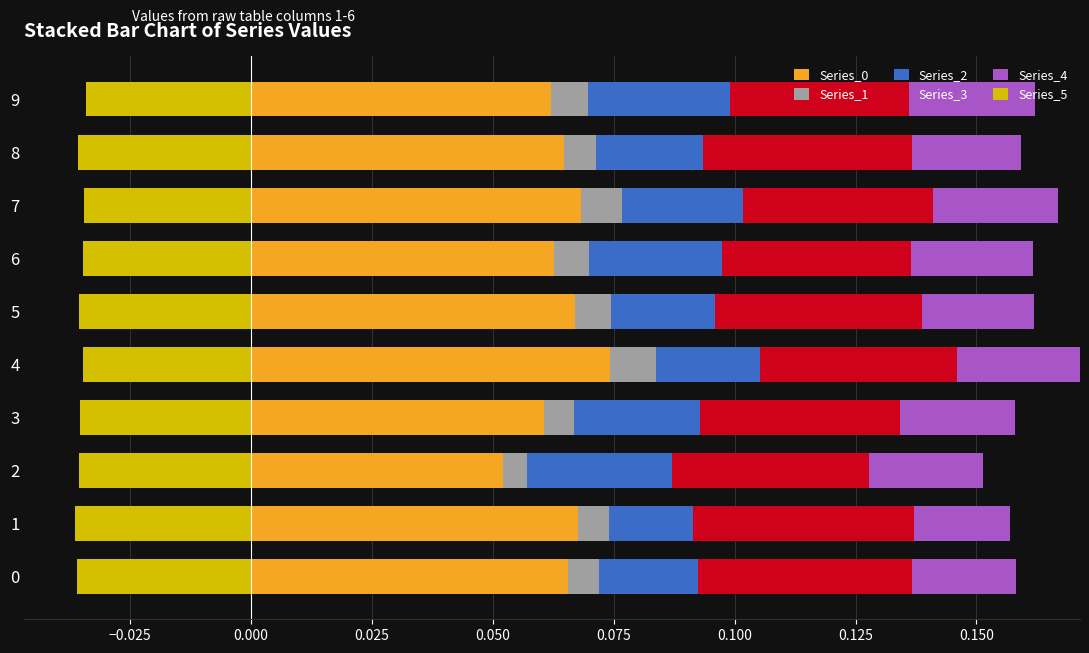

Does the chart contain any negative values?

No